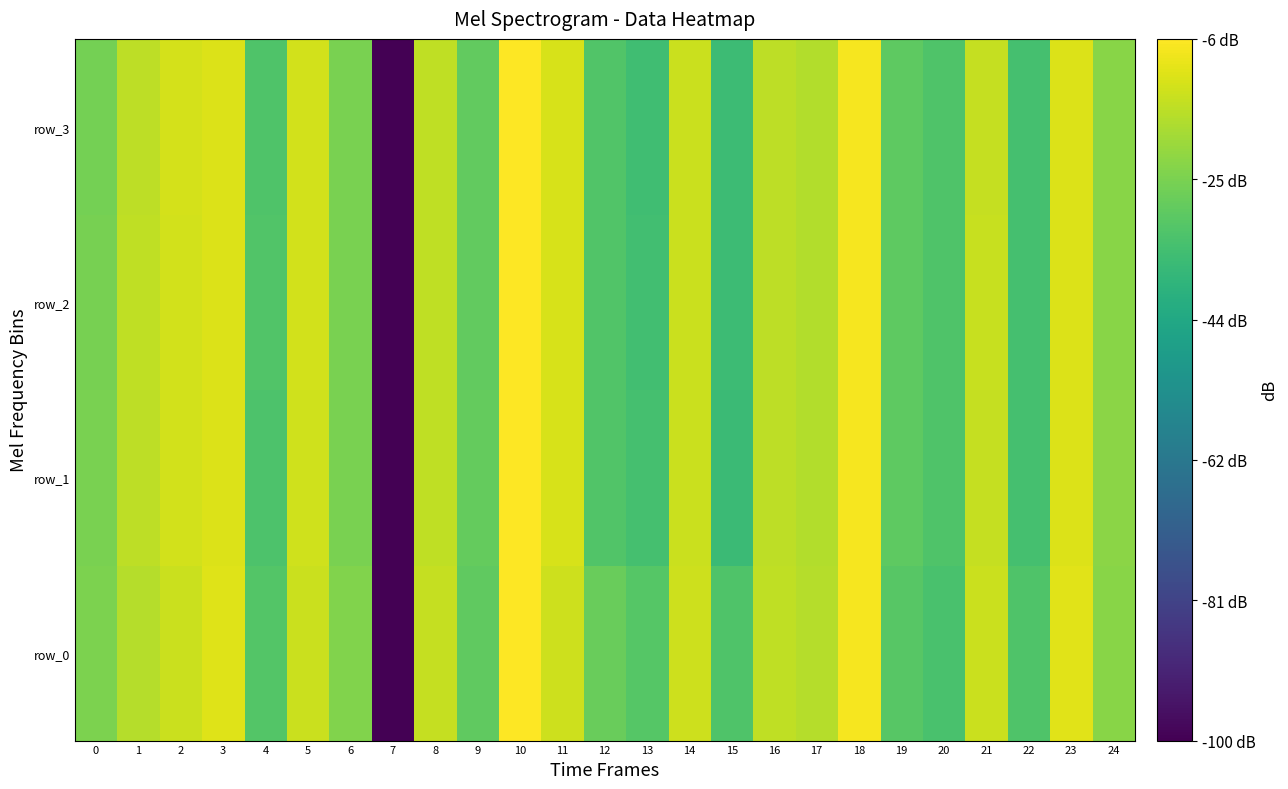

Reading left to right, transcribe all the data shown in this chart.

row_0: -24.4	-16.2	-13.4	-10.7	-31.2	-13.7	-23.9	-100.0	-14.3	-29.0	-6.0	-13.0	-27.5	-30.8	-13.2	-31.8	-15.0	-16.3	-7.1	-30.3	-33.0	-13.4	-31.8	-10.2	-22.6
row_1: -24.7	-15.2	-12.3	-10.8	-32.2	-12.6	-24.9	-100.0	-14.9	-28.2	-6.0	-11.7	-31.4	-33.7	-13.5	-35.7	-15.2	-16.8	-7.2	-29.4	-31.9	-14.4	-33.5	-10.9	-22.4
row_2: -25.2	-15.1	-12.3	-10.8	-31.4	-12.5	-24.8	-100.0	-15.0	-28.4	-6.0	-11.7	-31.5	-34.5	-13.4	-35.4	-15.3	-16.8	-7.3	-29.4	-31.8	-14.0	-33.7	-10.9	-22.5
row_3: -25.4	-15.1	-12.1	-10.8	-31.7	-12.4	-24.9	-100.0	-15.0	-28.4	-6.0	-11.6	-31.5	-34.7	-13.3	-35.5	-15.3	-16.9	-7.4	-29.4	-31.8	-14.0	-33.6	-11.0	-22.6